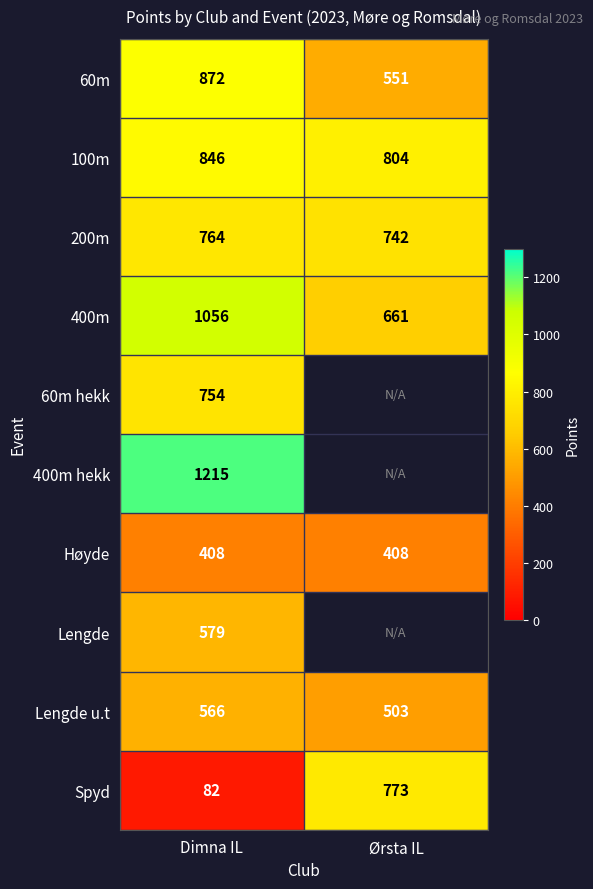

The value of 400m at Dimna IL is 1830.1. True or false?

False